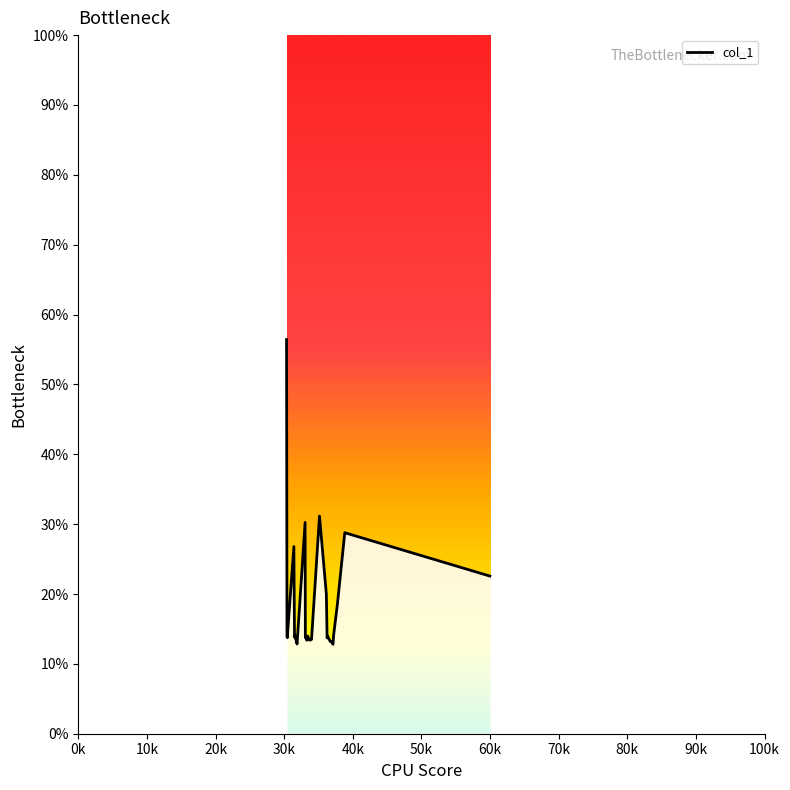

Does the chart have visible grid lines?

No